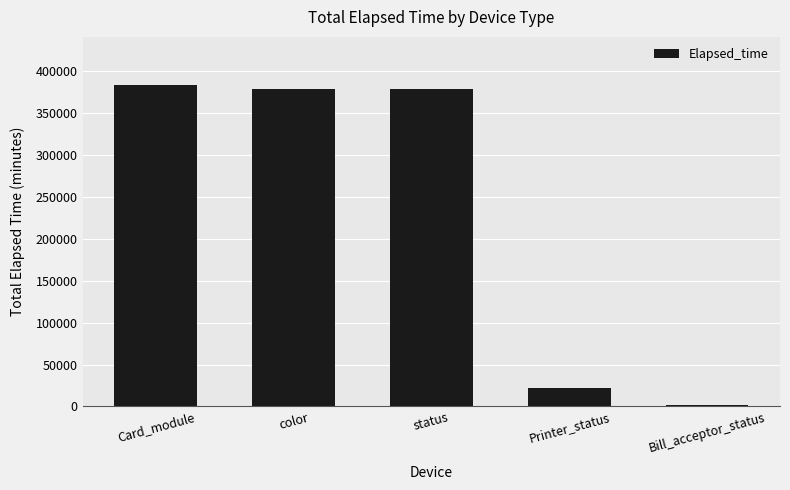

Reading left to right, list all the values displayed in this chart.

Card_module=383470	color=378835	status=378835	Printer_status=21824	Bill_acceptor_status=1620